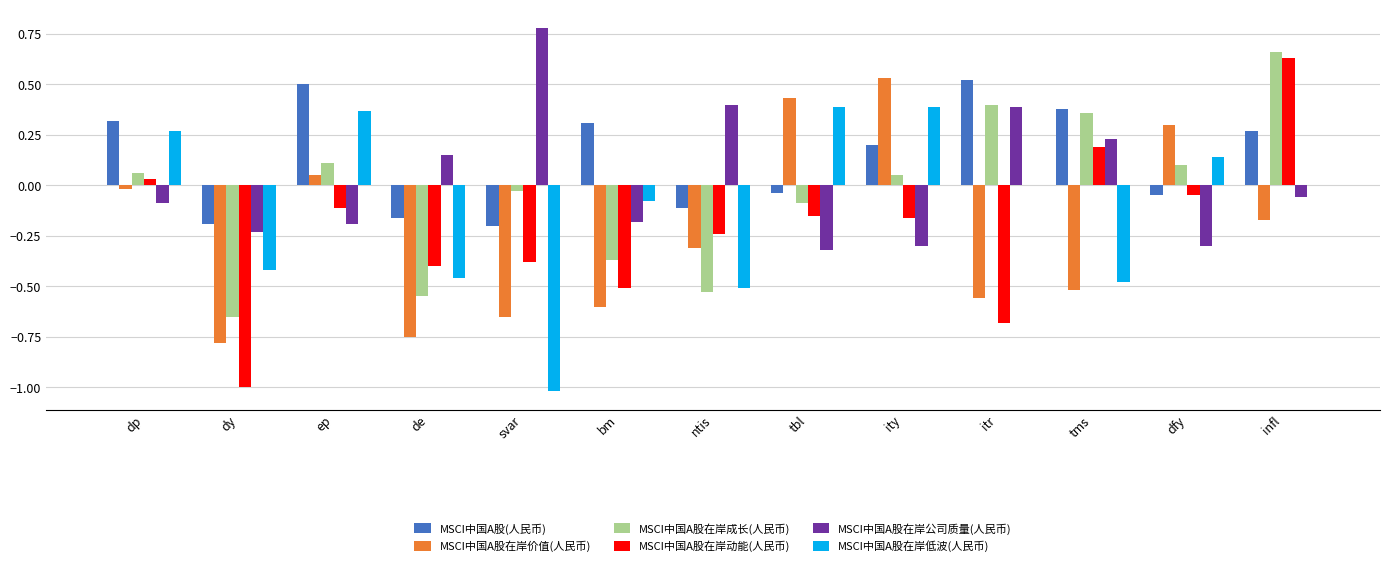

What is the sum of all MSCI中国A股在岸低波(人民币) values?

-1.4